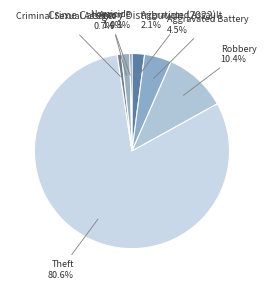

Which has a higher value, Aggravated Assault or Theft?

Theft